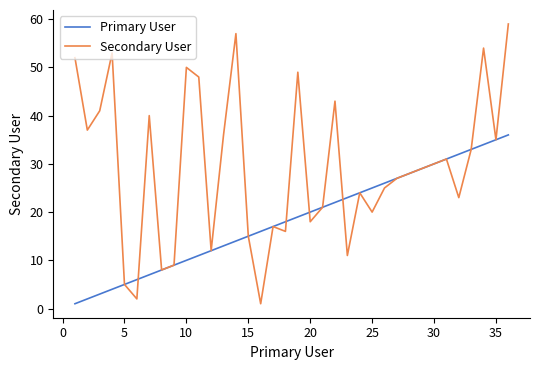

Which series has the largest range (max minus min)?

Secondary User